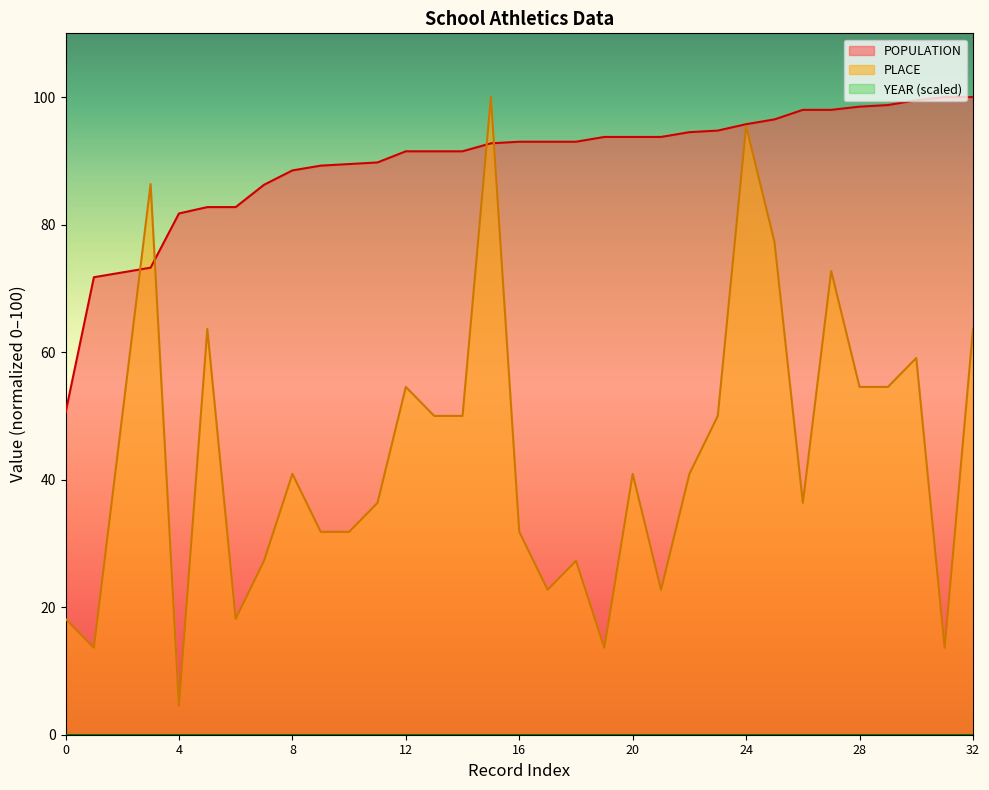

How many values in the POPULATION series exceed 93?

14